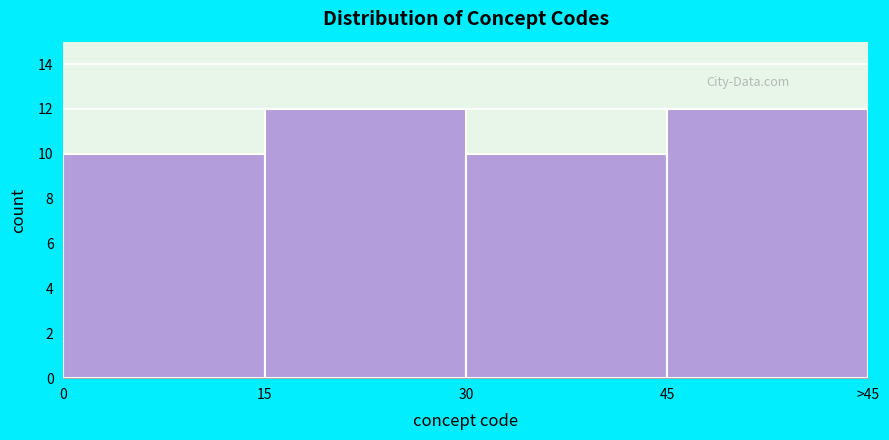

Reading right to left, transcribe all the data shown in this chart.

45=12	30=10	15=12	0=10